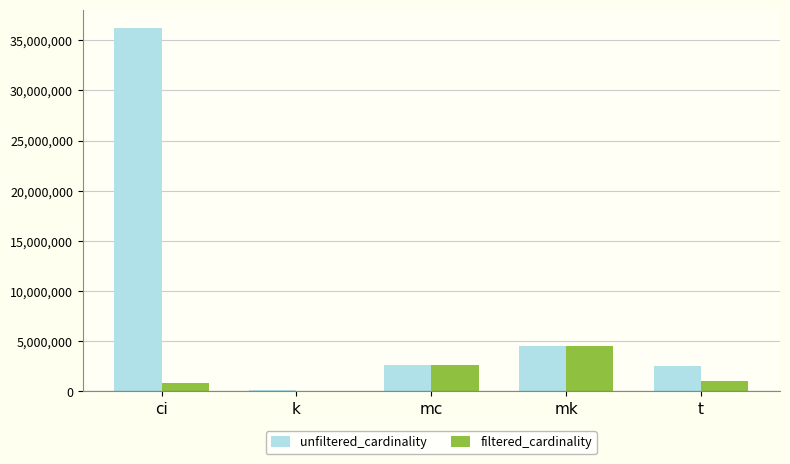

Which series has the largest total across all categories?

unfiltered_cardinality